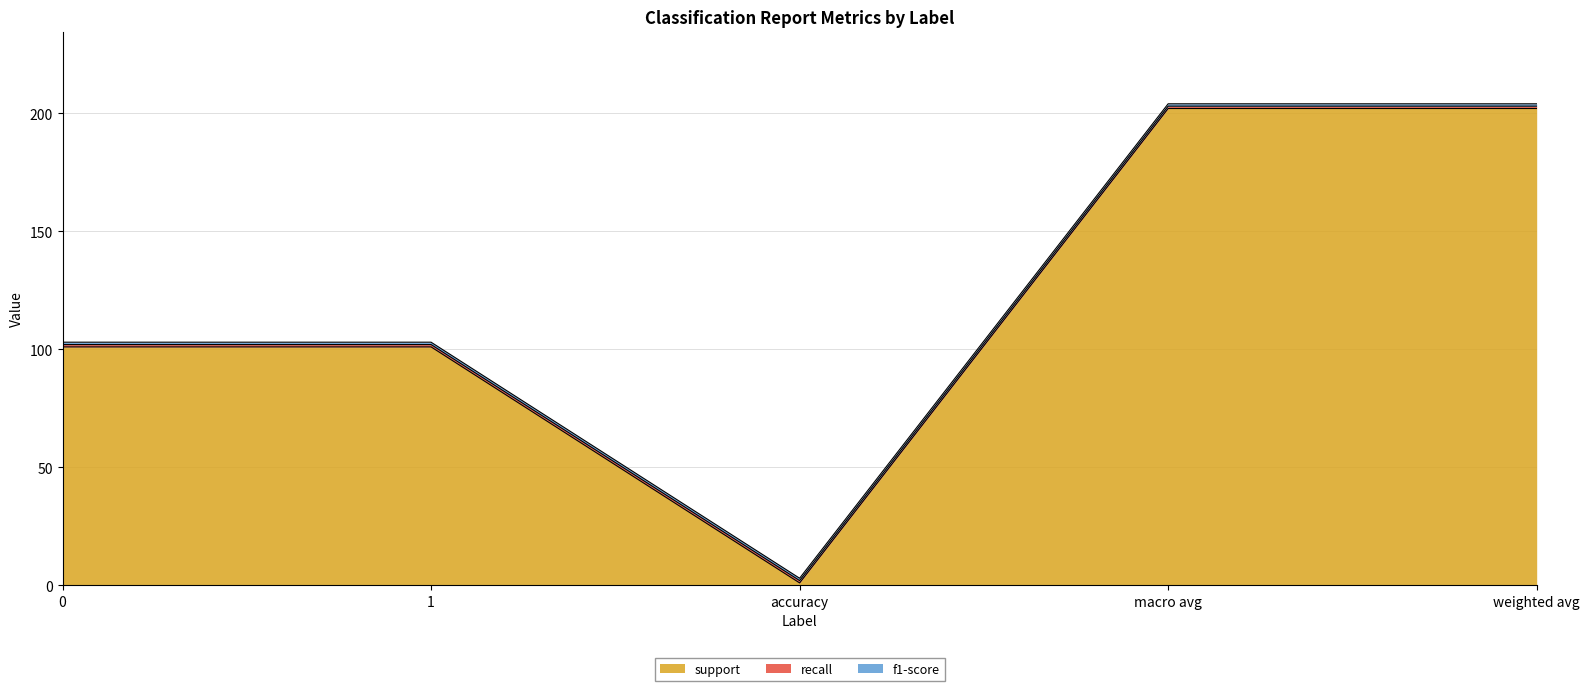

Which series has the largest range (max minus min)?

support